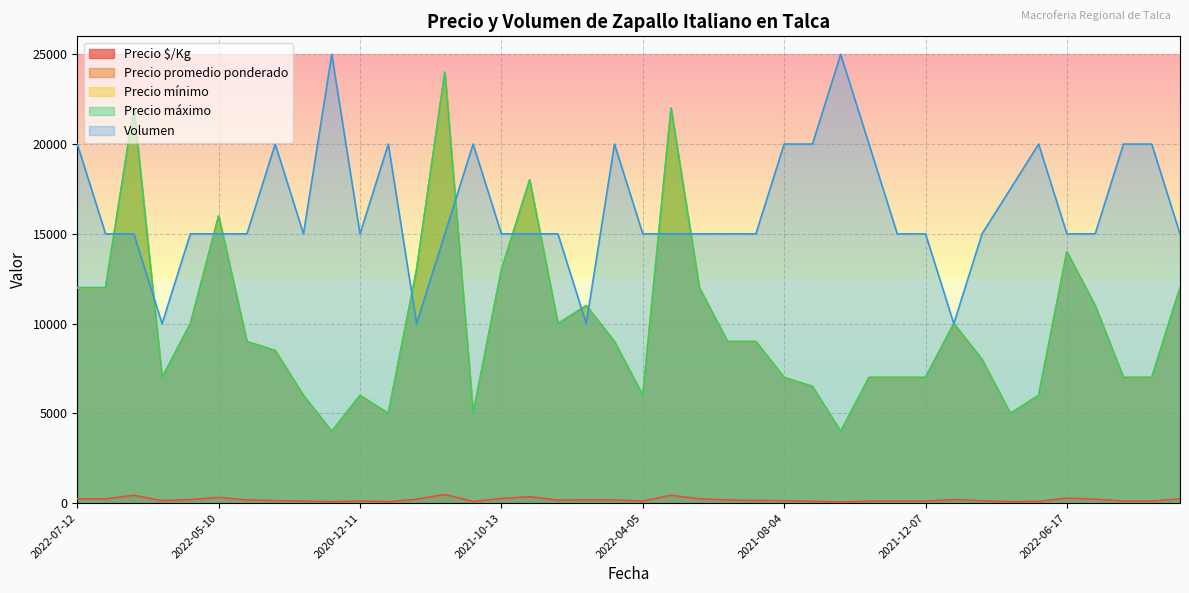

The Precio mínimo series shows 6507 at 2022-07-08. True or false?

False